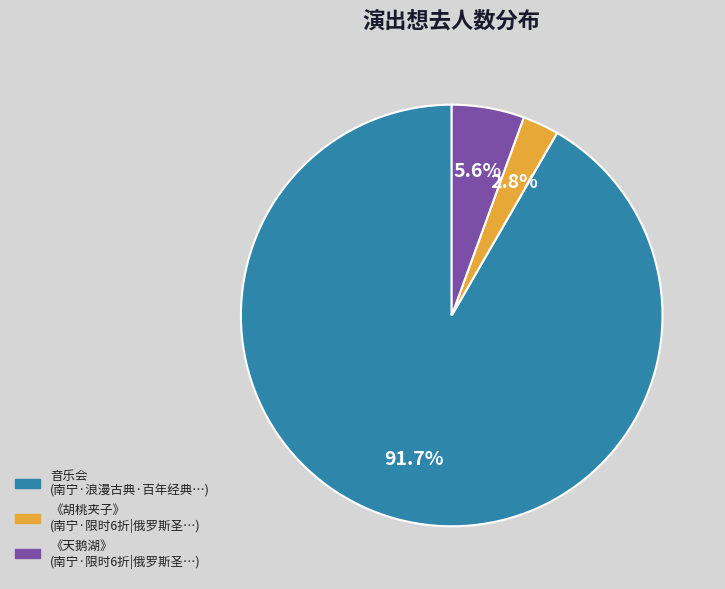

Does any single category account for the majority?

Yes